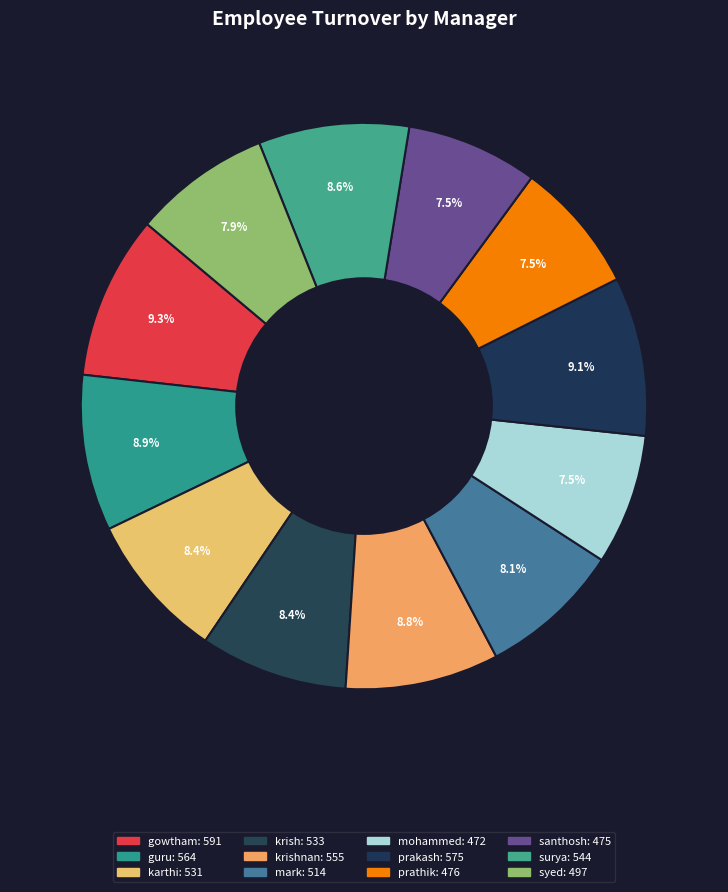

Rank the categories by value from lowest to highest.

mohammed, santhosh, prathik, syed, mark, karthi, krish, surya, krishnan, guru, prakash, gowtham